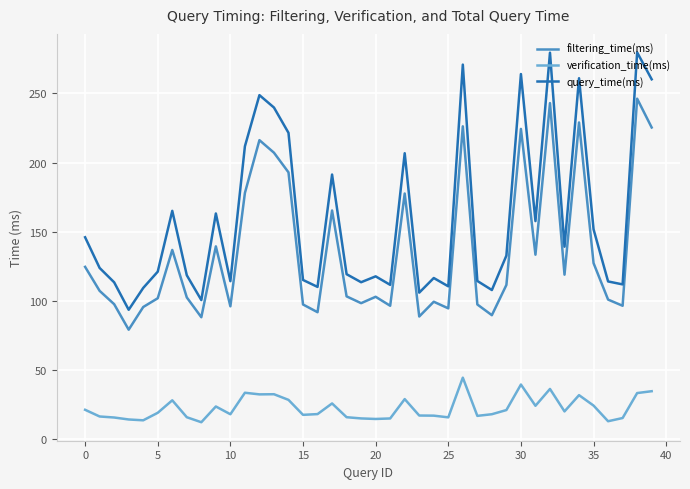

True or false: filtering_time(ms) and verification_time(ms) intersect in this chart.

False